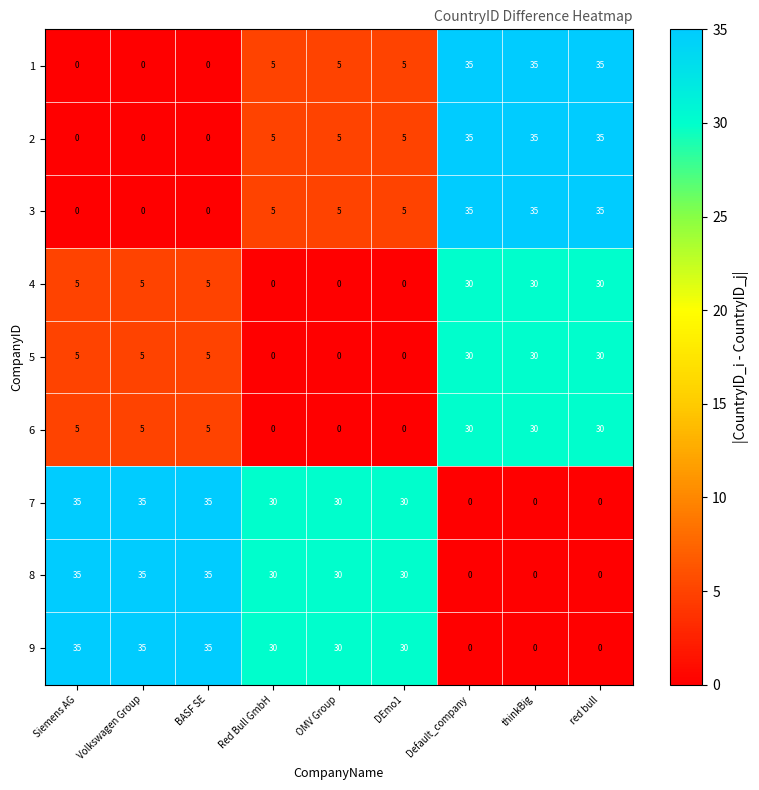

The value of 1 at Red Bull GmbH is 5. True or false?

True